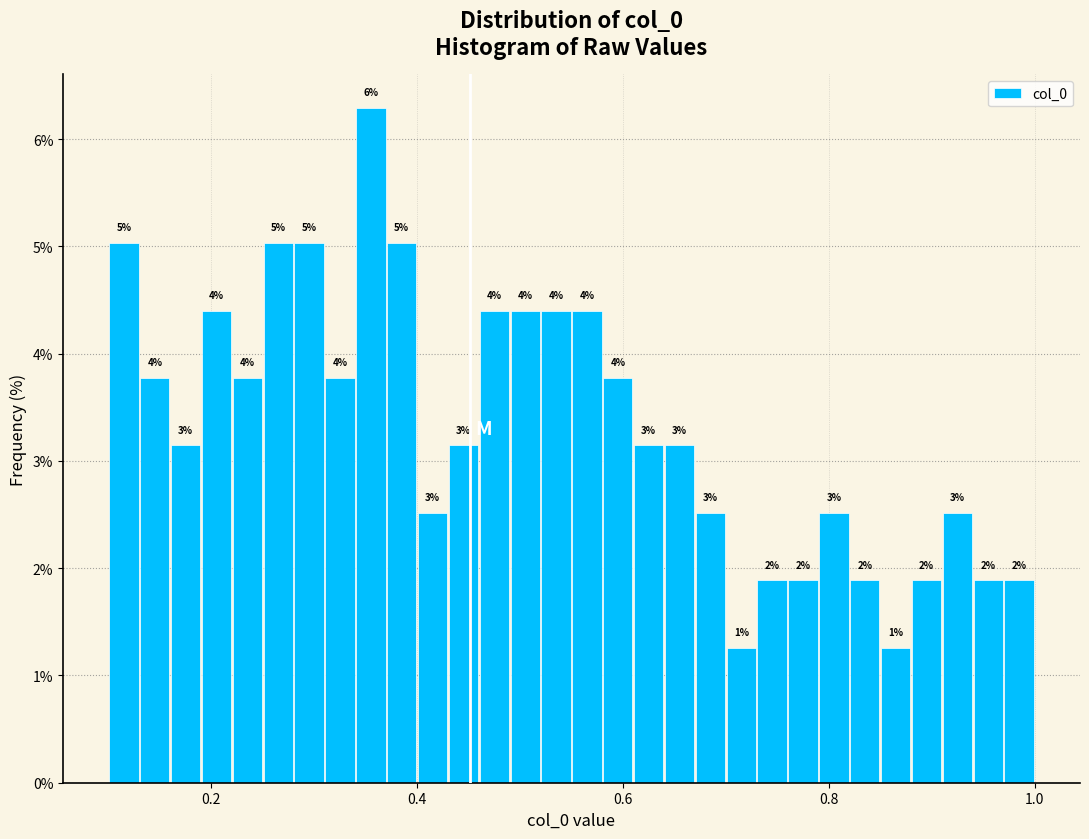

Around what value on the x-axis is the tallest bar? Give the approximate position of its centre, as read against the axis.

0.36